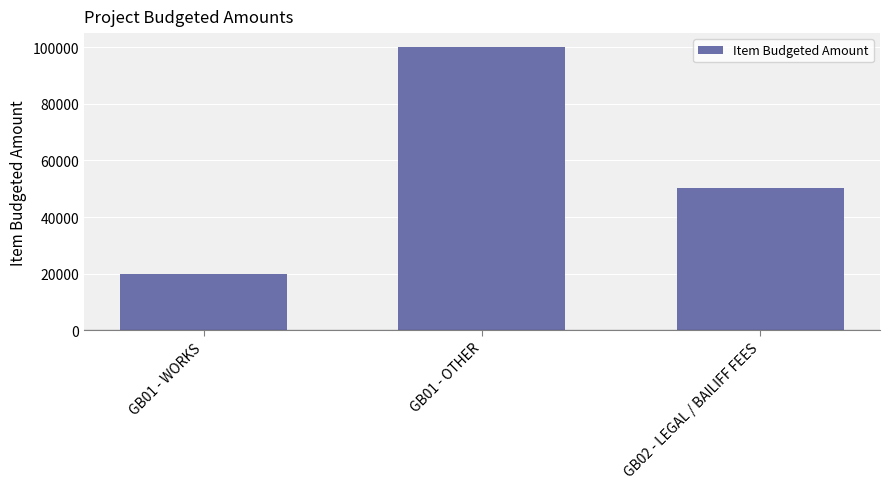

What is the change in value from GB01 - OTHER to GB02 - LEGAL / BAILIFF FEES?

-49877.4